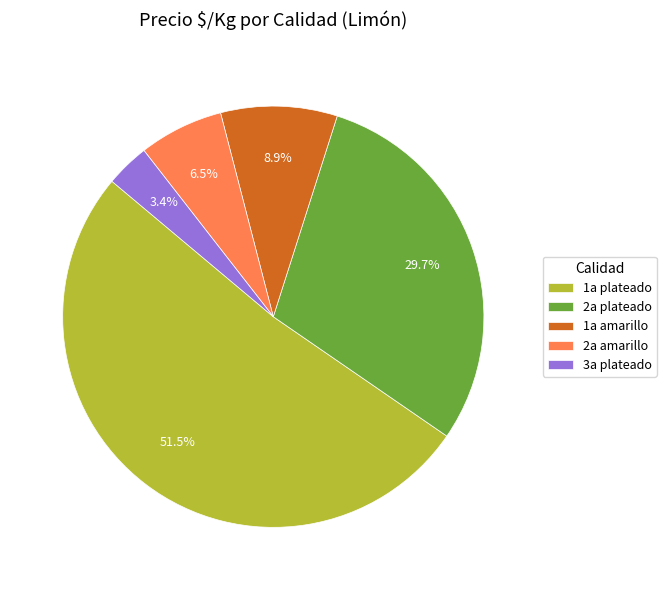

Combined, do 2a plateado and 1a amarillo account for over 50%?

No